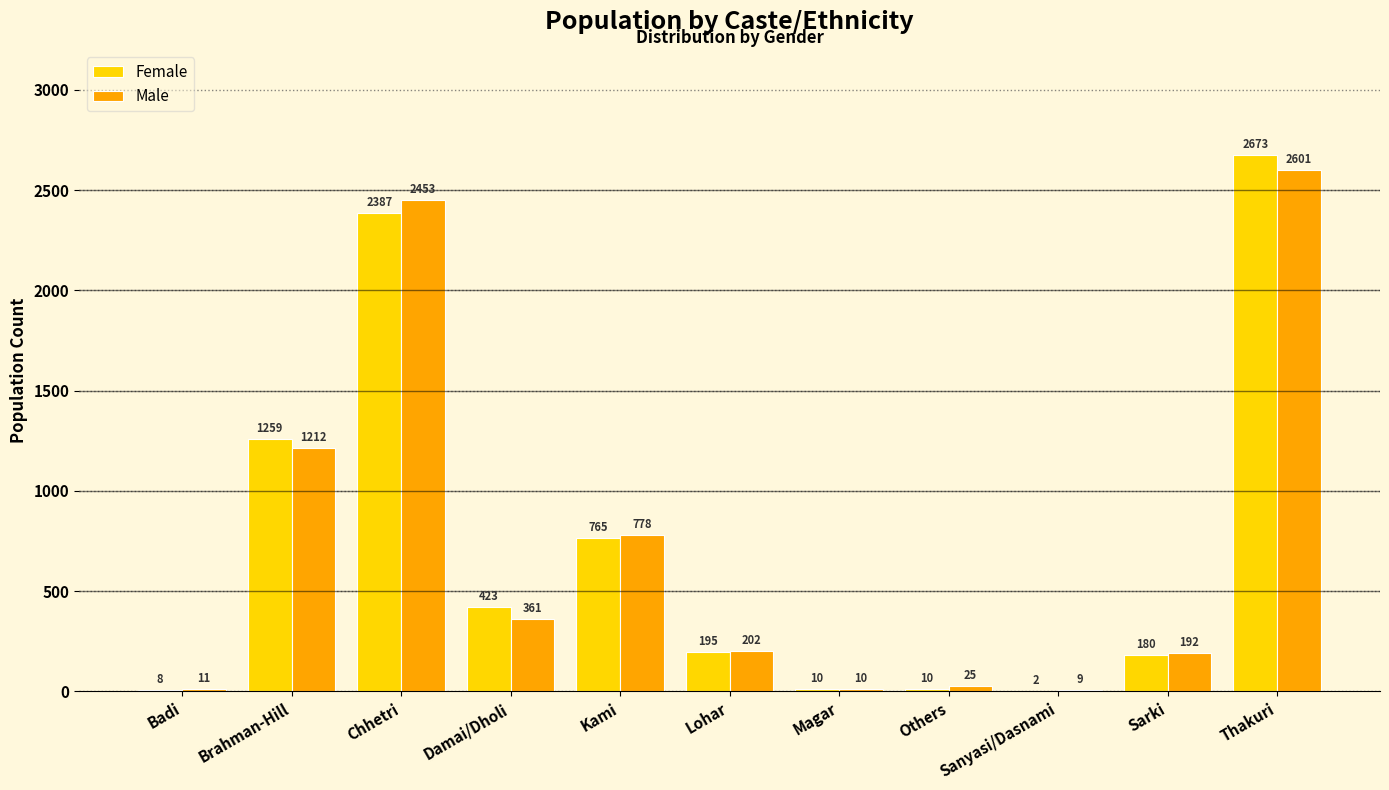

At which category does the chart reach its peak across all series?

Thakuri